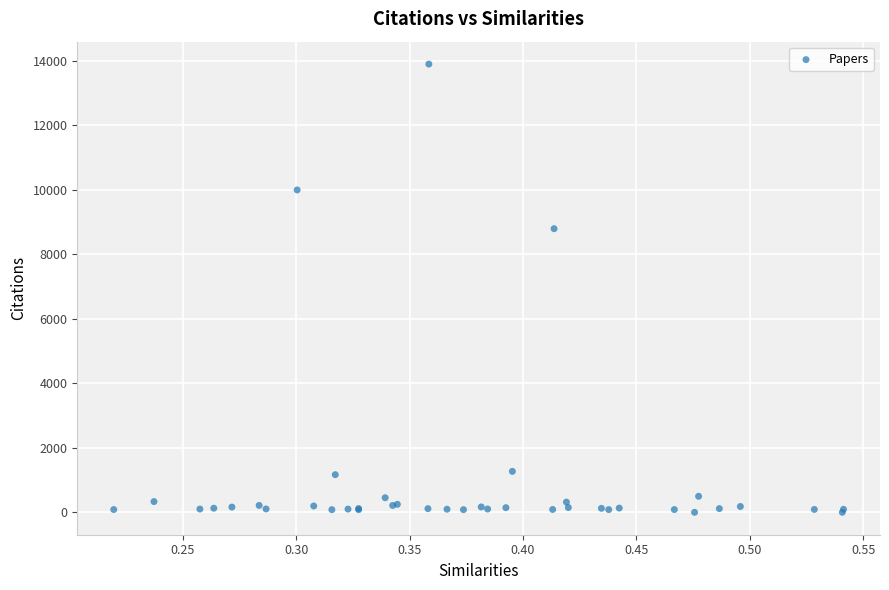

What Y value in the scatter plot is closest to 6949?

8795